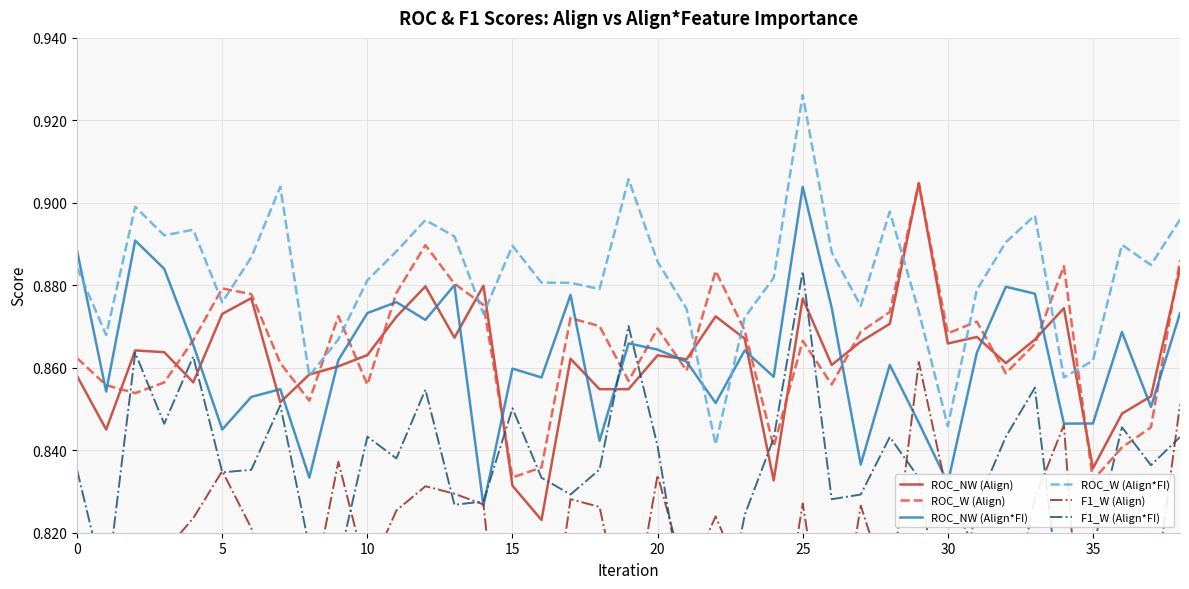

The F1_W (Align*FI) series shows 0.8 at 30. True or false?

True